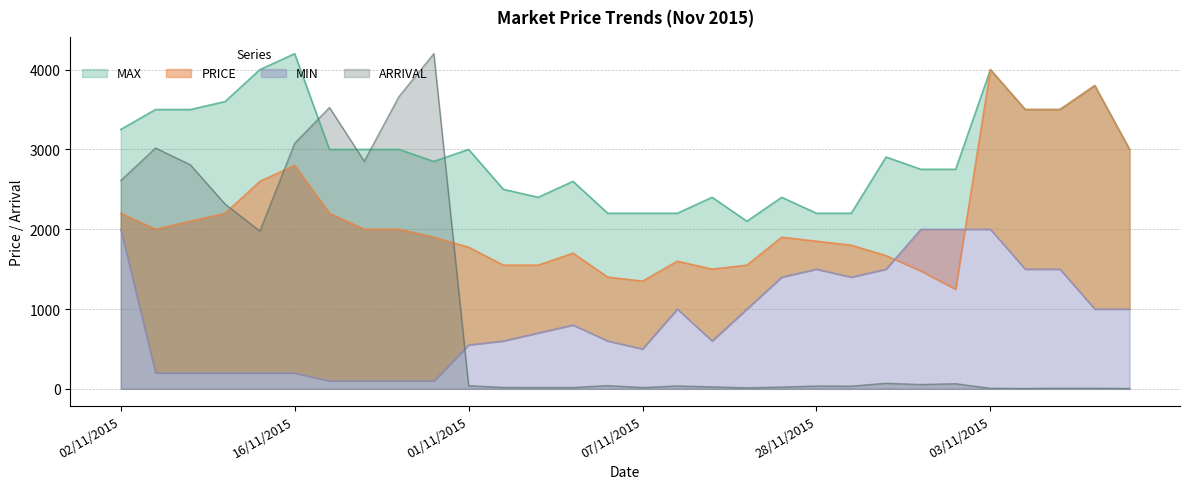

True or false: PRICE and ARRIVAL cross at least once.

True